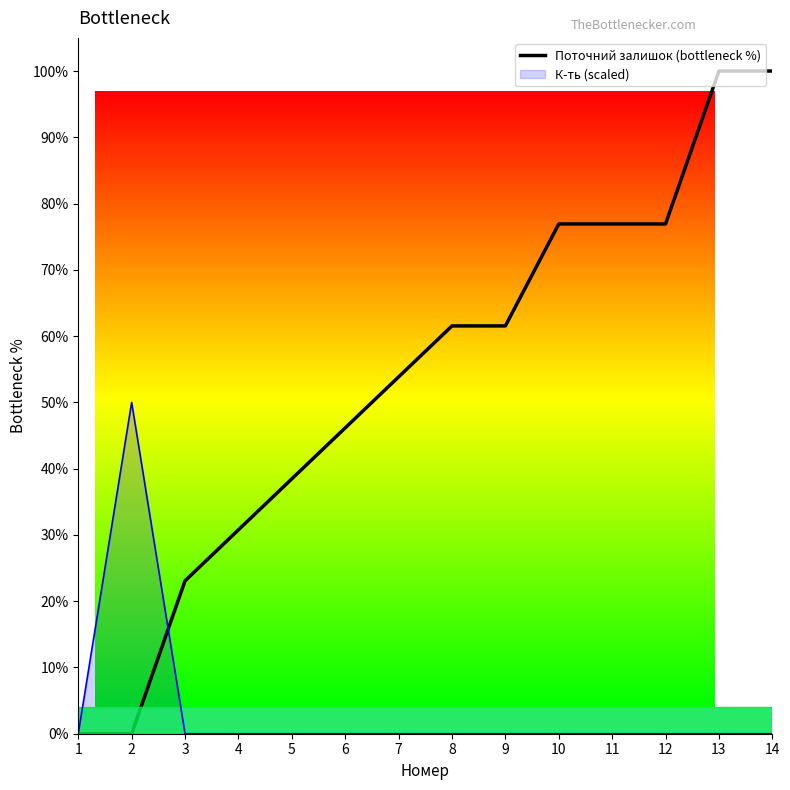

True or false: the data shows 16.1 at 7.

False